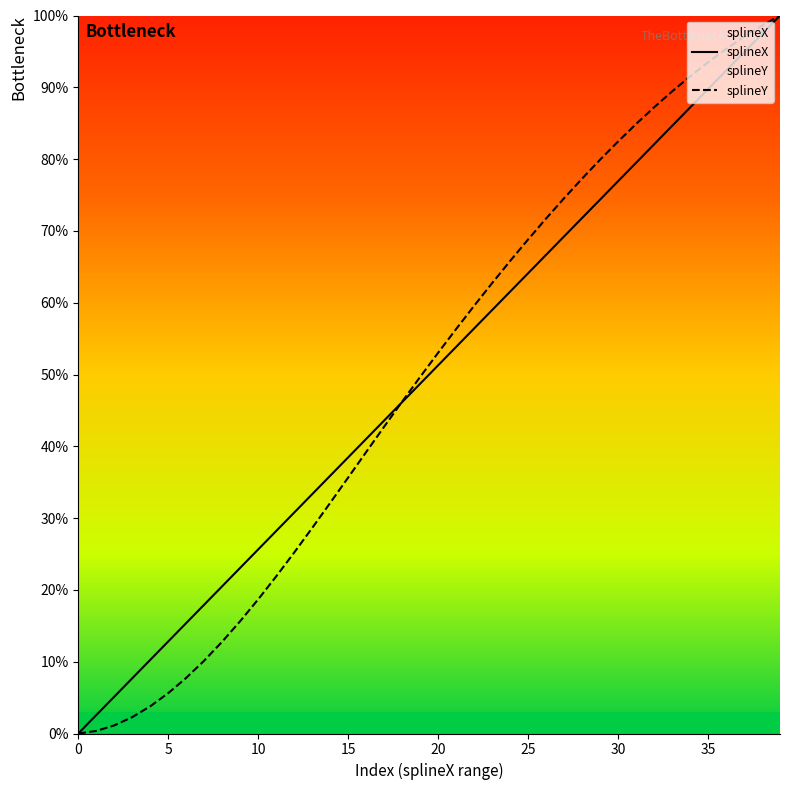

How many lines are shown in the chart?

2